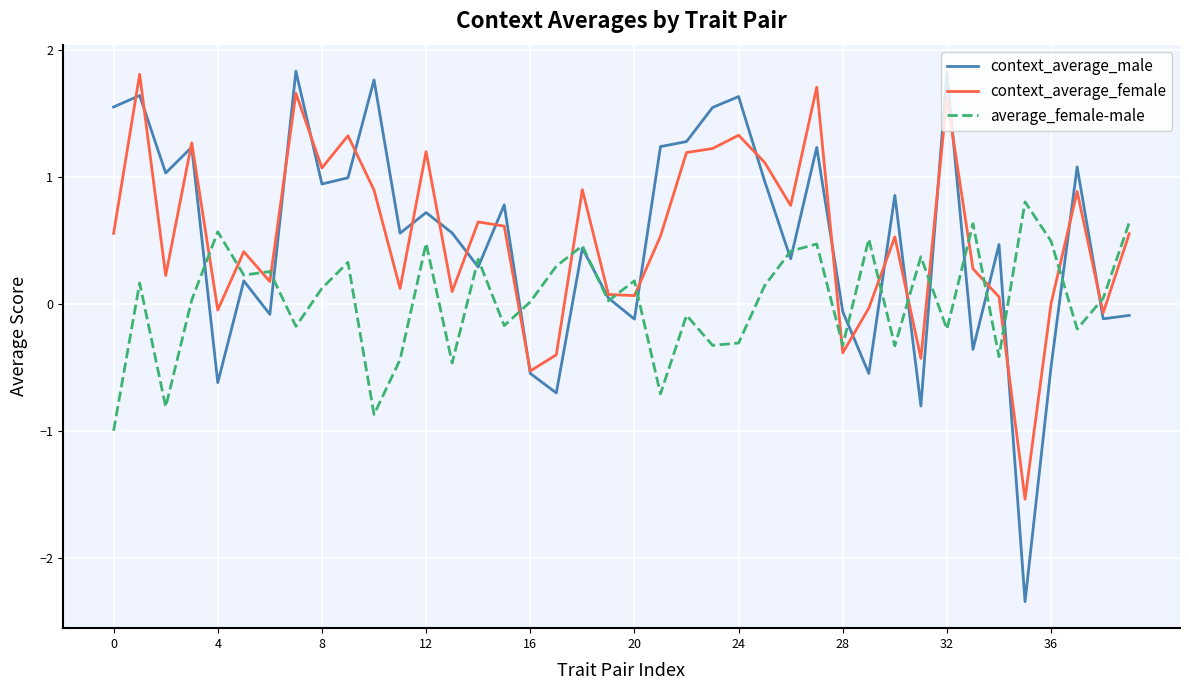

Which series has the widest spread of values?

context_average_male